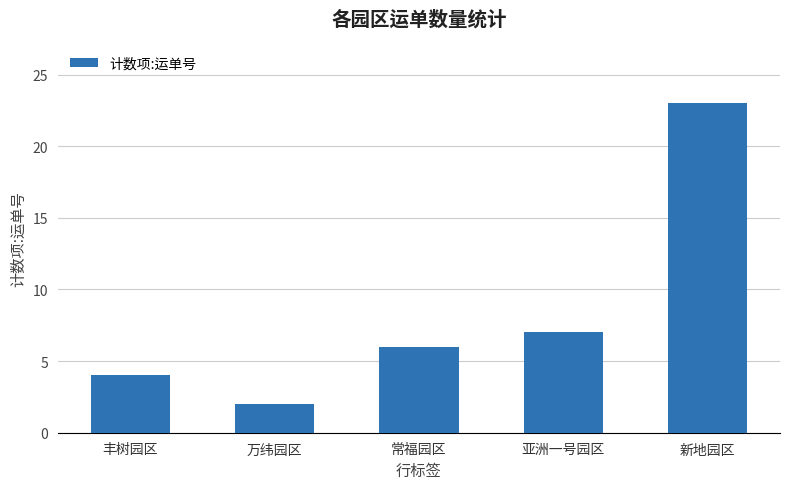

Rank the categories by value from lowest to highest.

万纬园区, 丰树园区, 常福园区, 亚洲一号园区, 新地园区